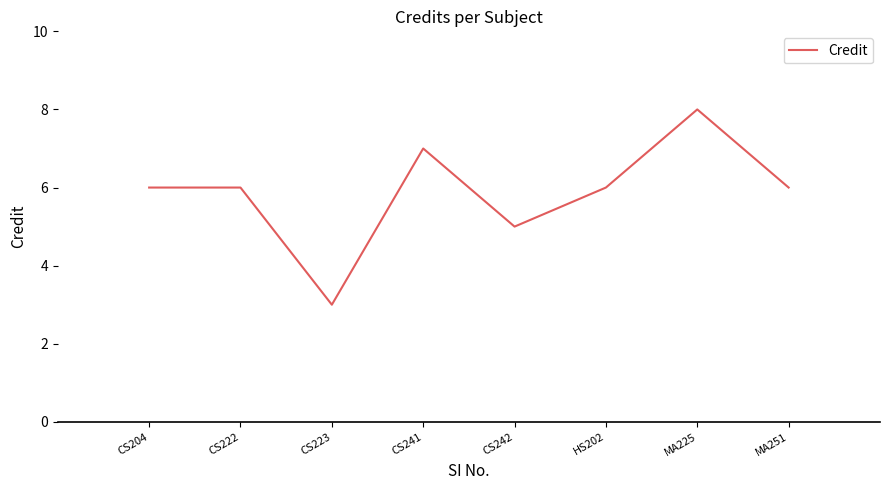

True or false: the data shows 5 at CS242.

True